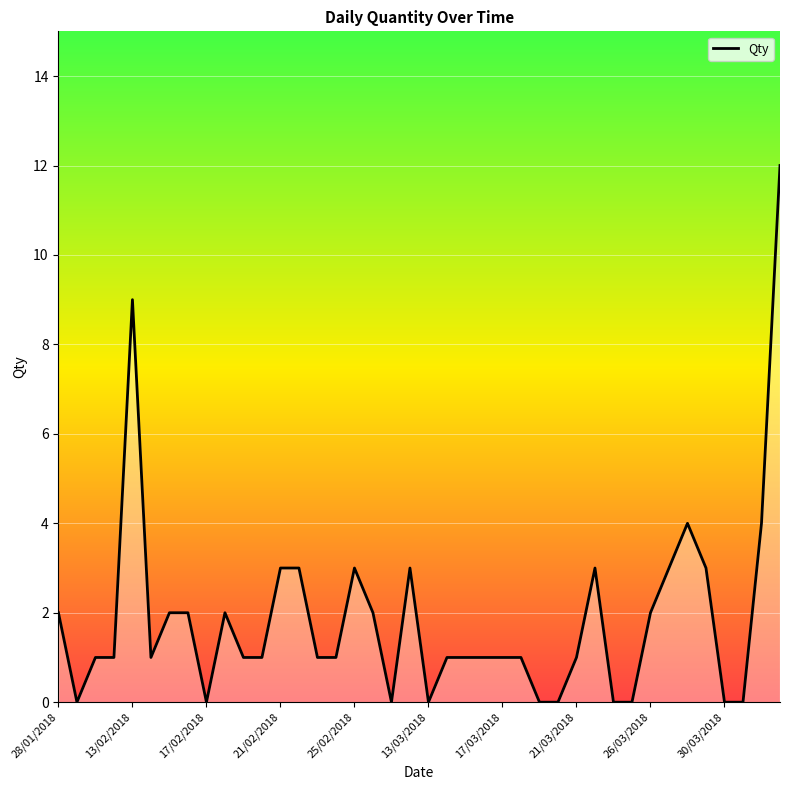

At which category does the data reach its first local valley?

29/01/2018